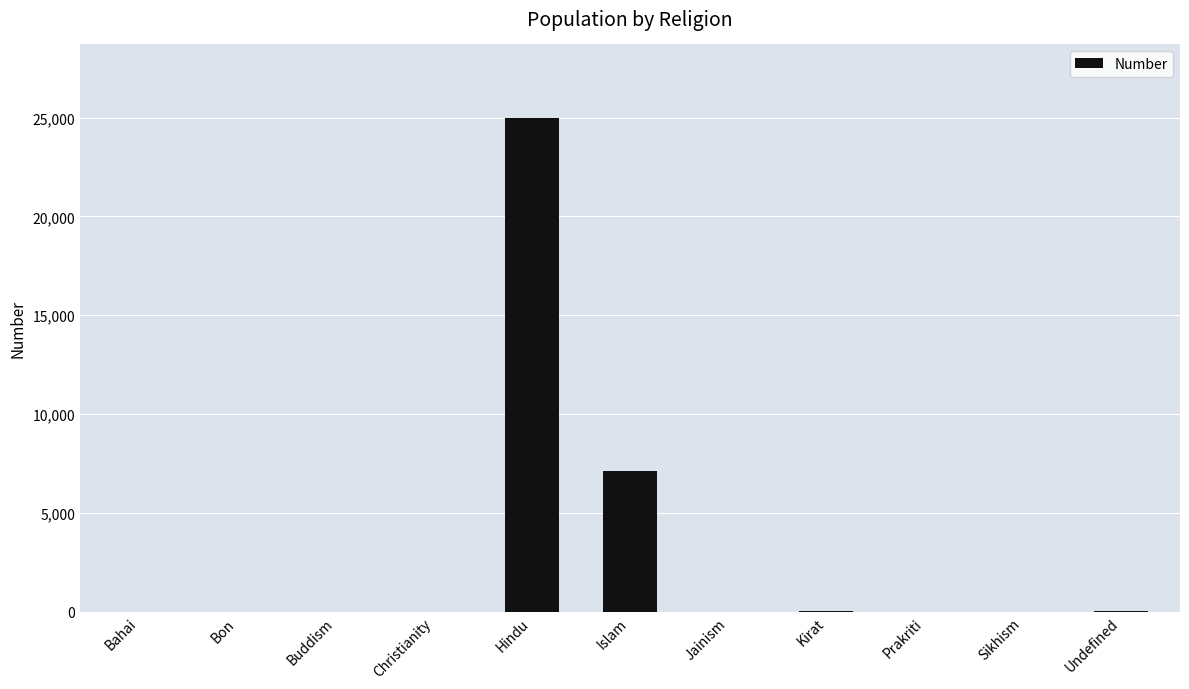

The chart shows a value of 10536 at Islam. True or false?

False